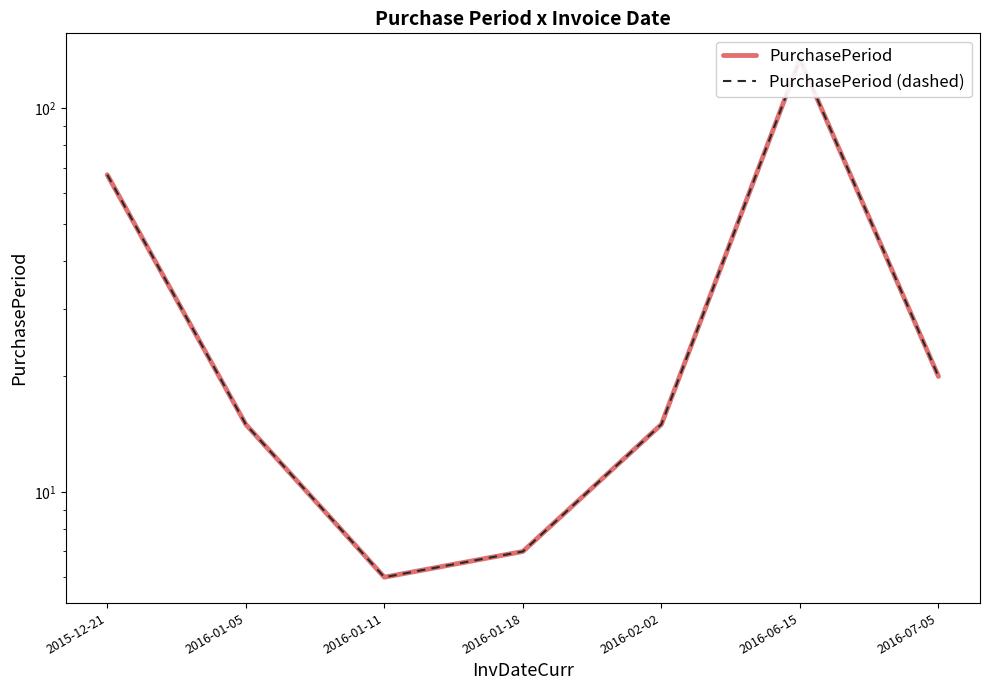

What is the total value across all series at 2015-12-21?

134